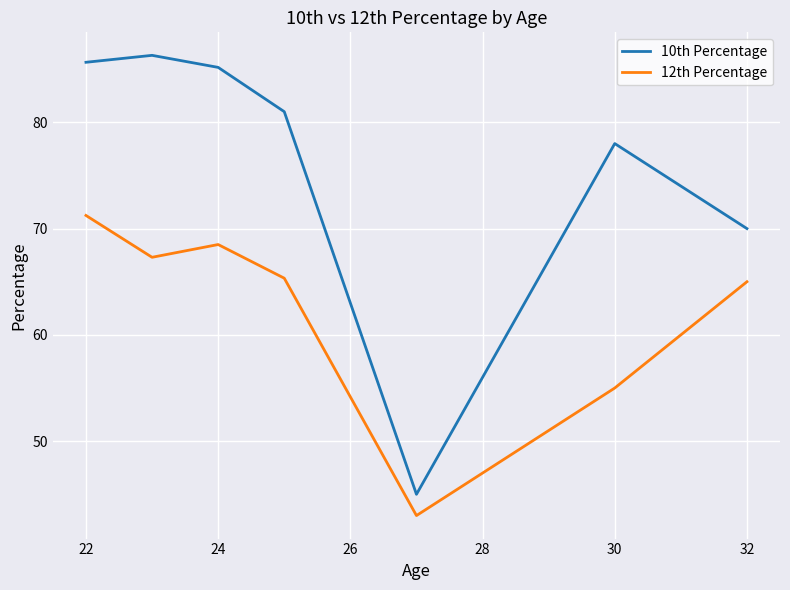

Reading left to right, extract all data points from this chart.

10th Percentage: 85.6	86.3	85.2	81.0	45.0	78.0	70.0
12th Percentage: 71.2	67.3	68.5	65.3	43.0	55.0	65.0